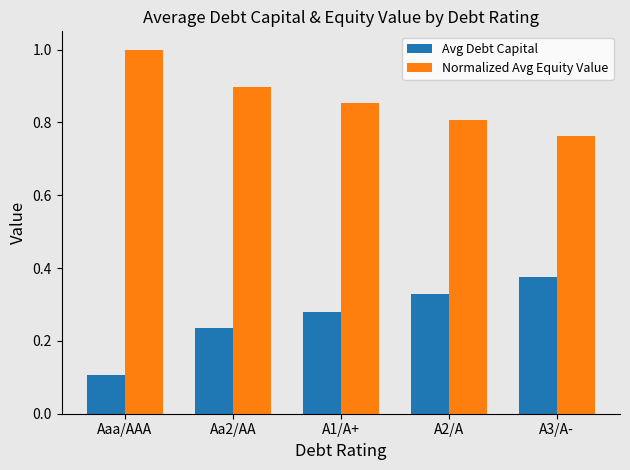

Is the value of Normalized Avg Equity Value at A2/A greater than the value of Avg Debt Capital at A3/A-?

Yes